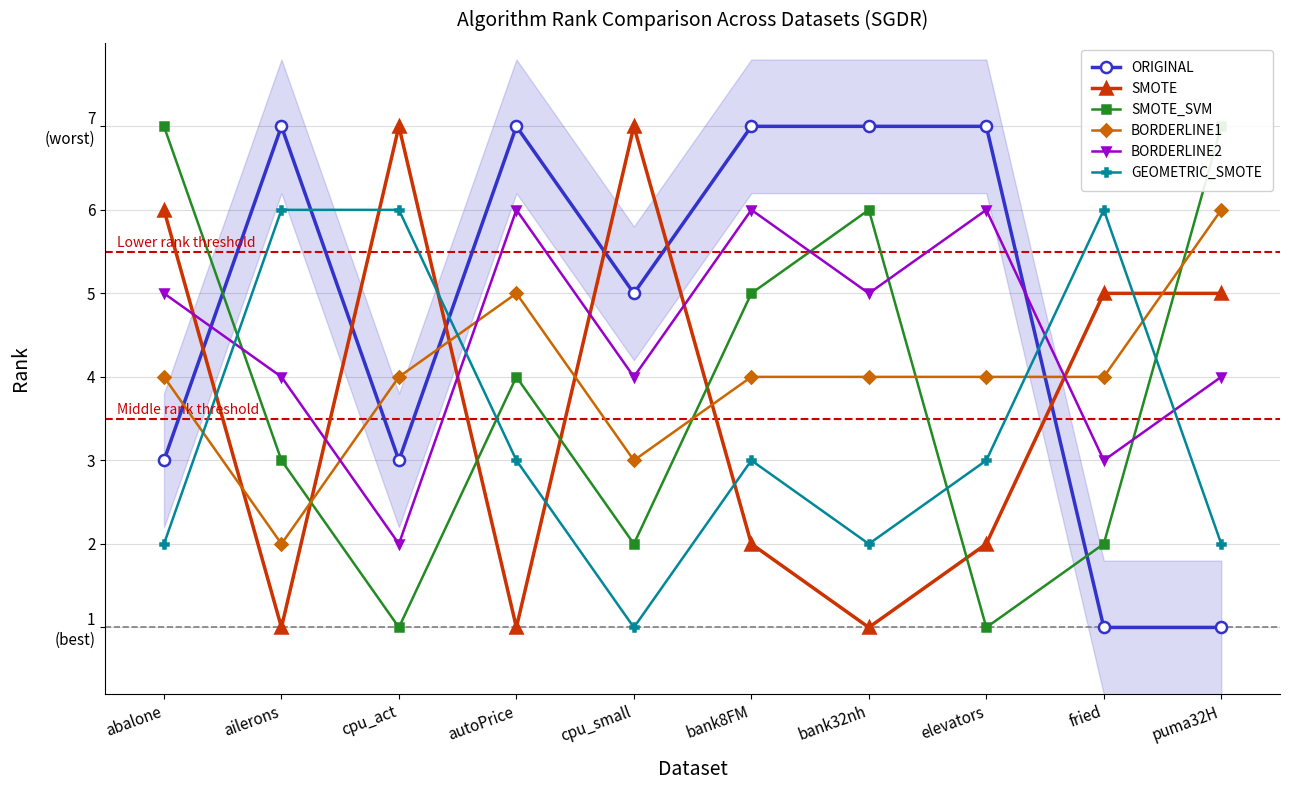

What is the total value across all series at bank32nh?

25